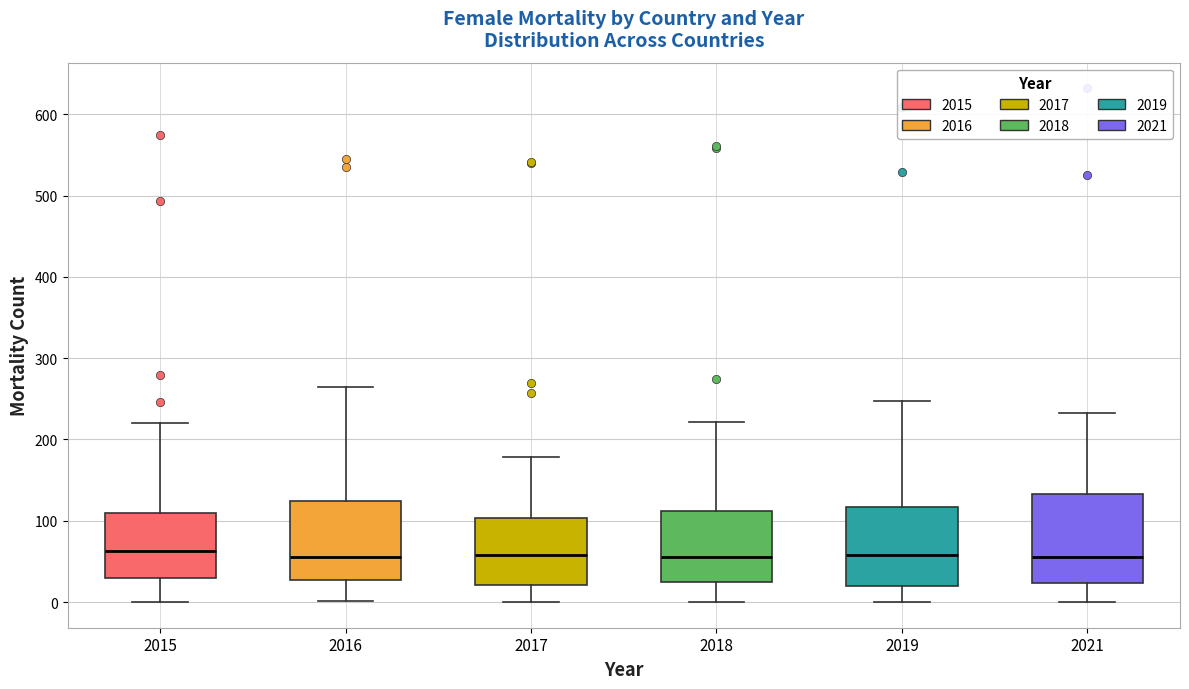

Reading left to right, transcribe this box plot: for each box, give where its median line is, the range the box spans, and where its two whiskers end, as read against the y-axis. The values are not printed on the chart, so give them approximately, as read against the axis.

2015: median 60, box 30 to 110, whiskers 0 to 220
2016: median 60, box 30 to 120, whiskers 0 to 260
2017: median 60, box 20 to 100, whiskers 0 to 180
2018: median 60, box 20 to 110, whiskers 0 to 220
2019: median 60, box 20 to 120, whiskers 0 to 250
2021: median 60, box 20 to 130, whiskers 0 to 230